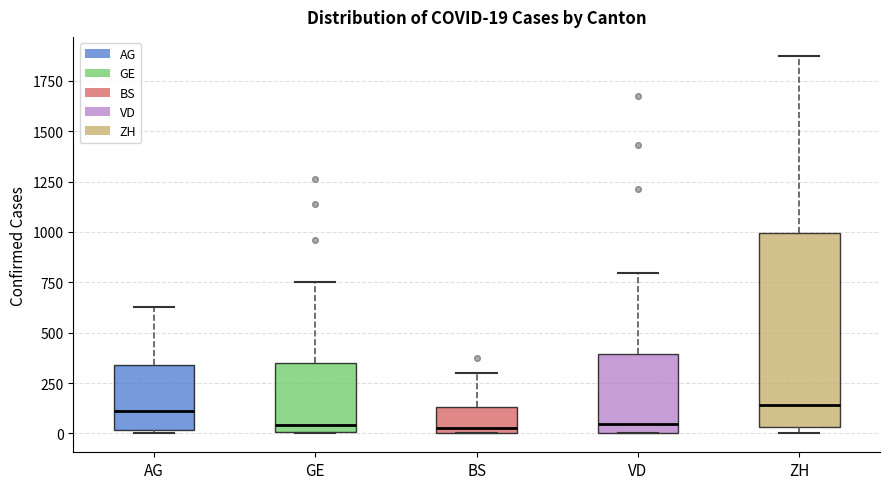

Comparing the boxes themselves (not the whiskers), which one is the tallest?

ZH